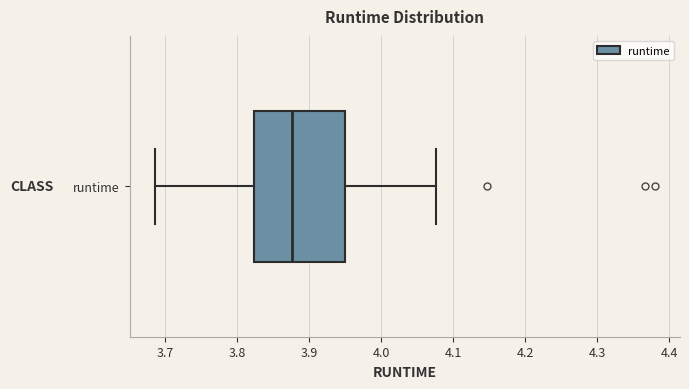

Transcribe this box plot: give where the median line is, the range the box spans, and where the two whiskers end, as read against the x-axis. The values are not printed on the chart, so give them approximately, as read against the axis.

median 3.88, box 3.82 to 3.95, whiskers 3.69 to 4.08